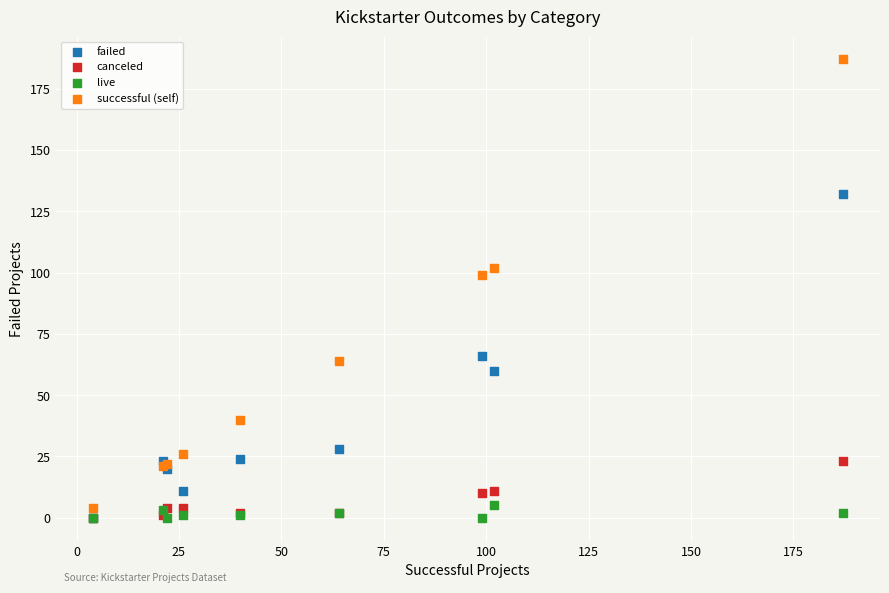

Which series has the largest Y range (max minus min)?

successful (self)